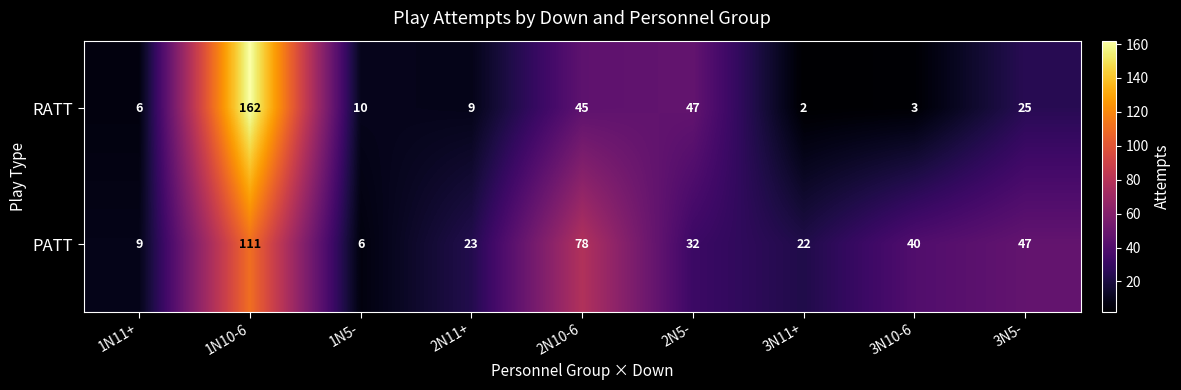

Which series has the largest total across all categories?

PATT